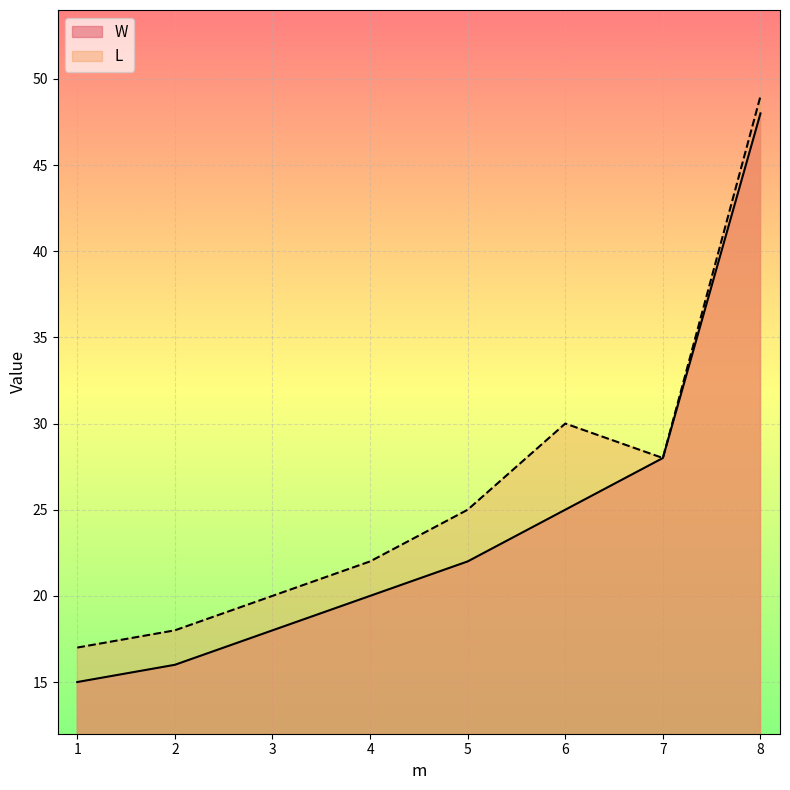

Reading right to left, extract all data points from this chart.

W: 48	28	25	22	20	18	16	15
L: 49	28	30	25	22	20	18	17